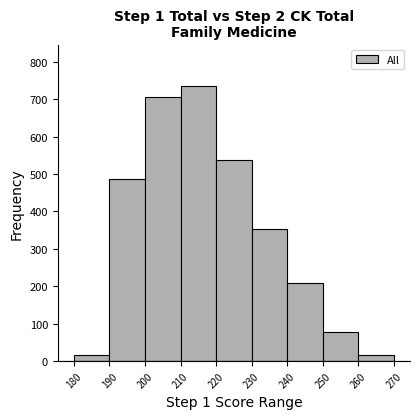

Which range on the x-axis has the tallest bar?

210 to 220